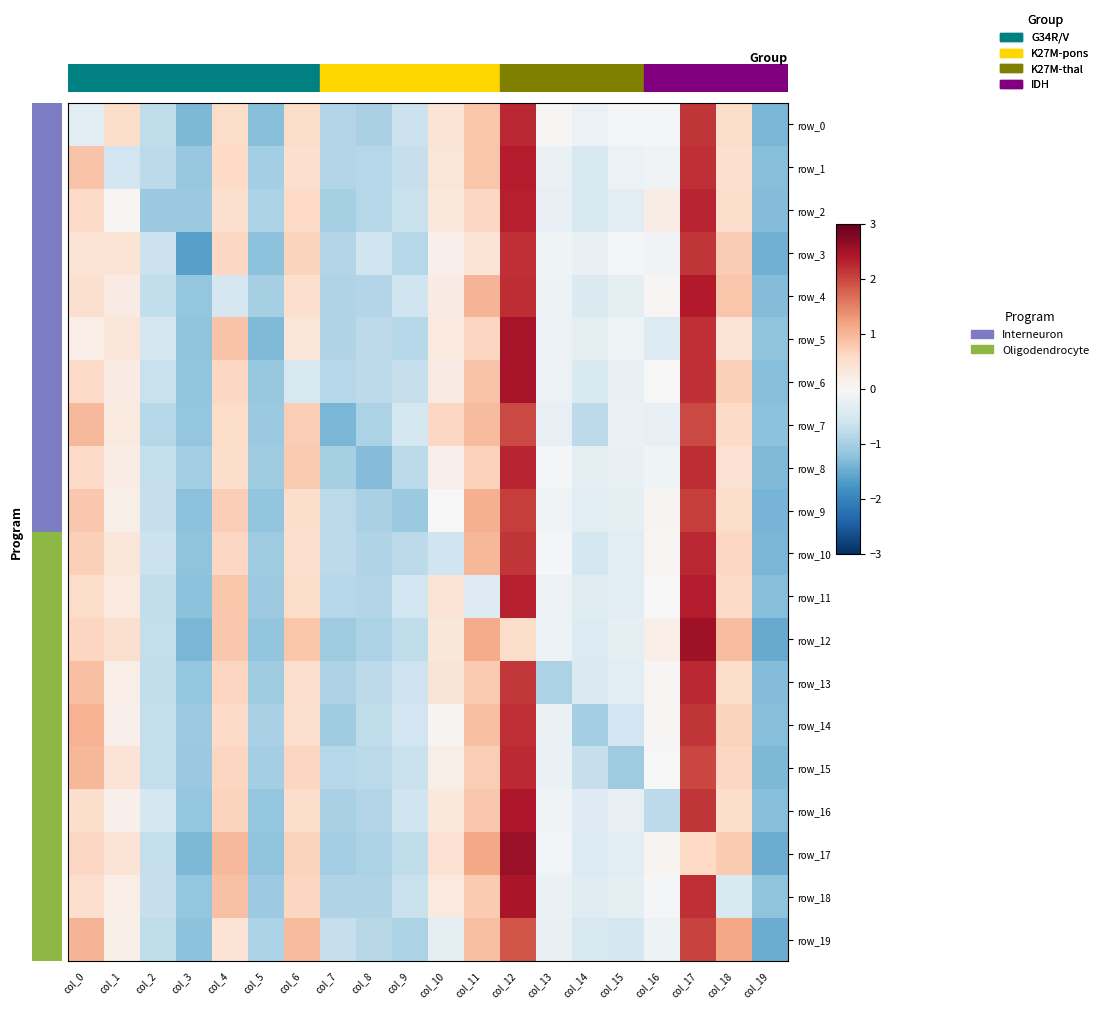

What is the approximate value of row_3 at col_17?

2.1